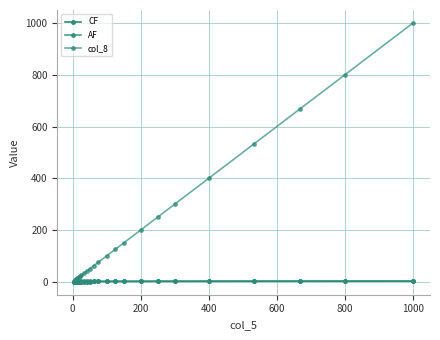

How many lines are shown in the chart?

3